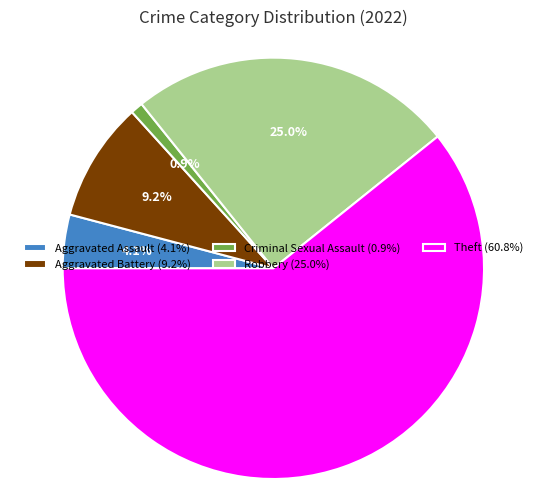

True or false: Robbery accounts for 33% of the total.

False